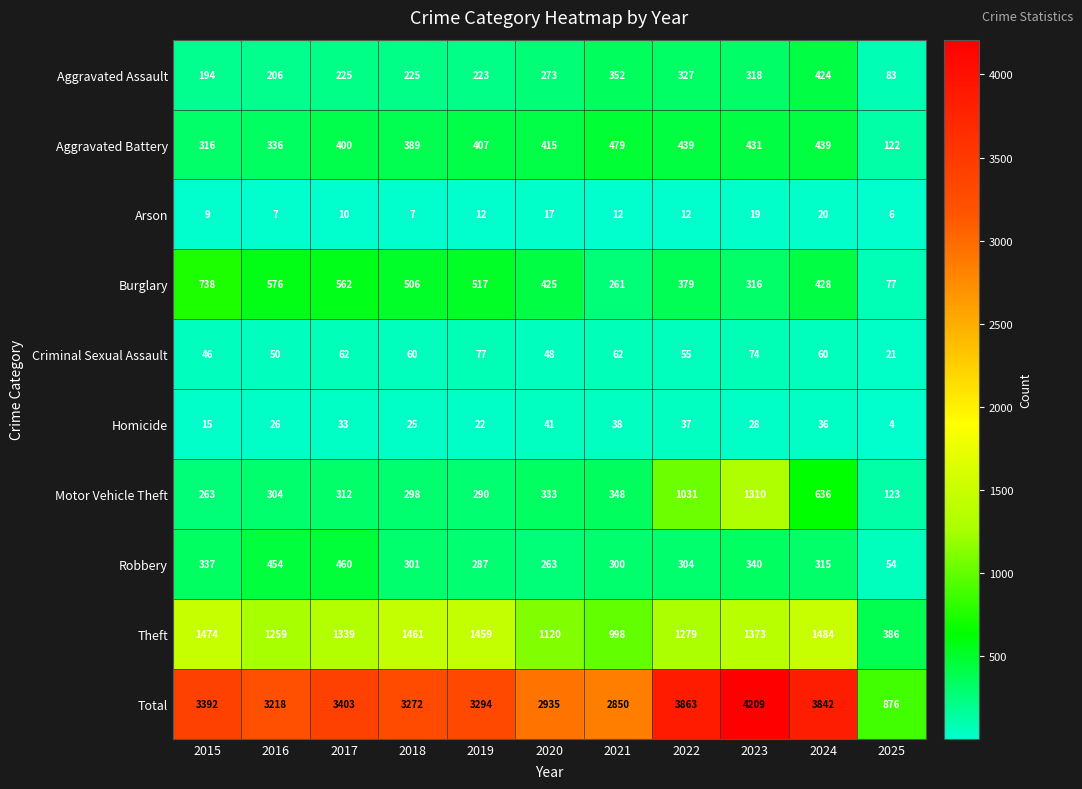

What is the sum of all Aggravated Assault values?

2850